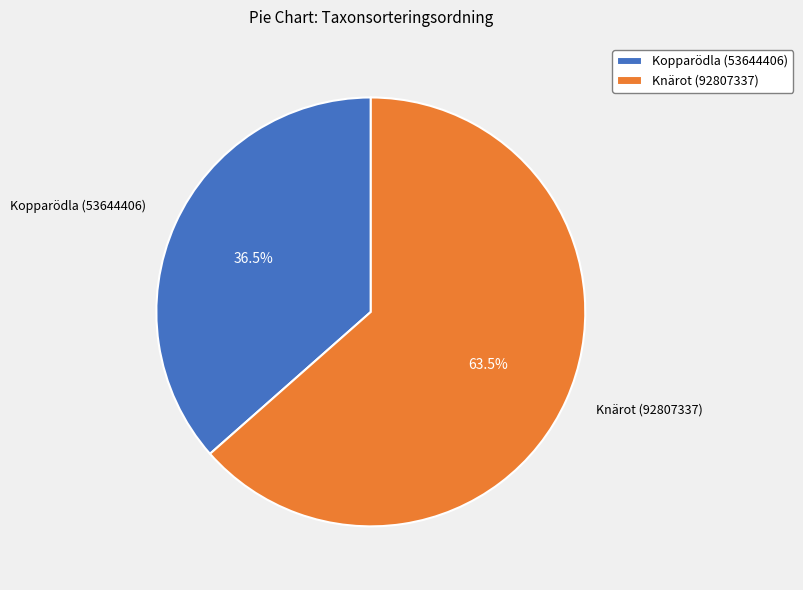

What is the majority slice?

Knärot (92807337)